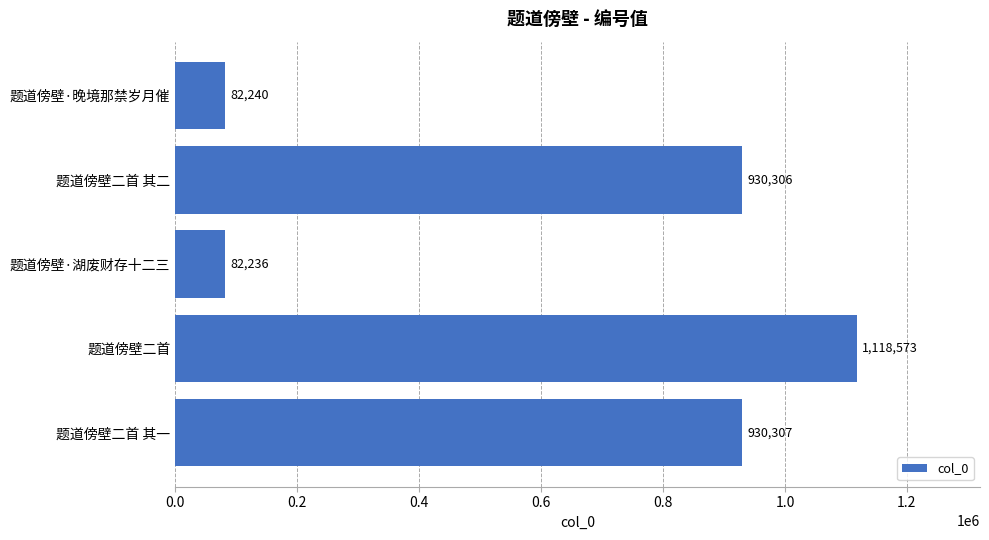

Reading top to bottom, list all the values displayed in this chart.

82240	930306	82236	1118573	930307